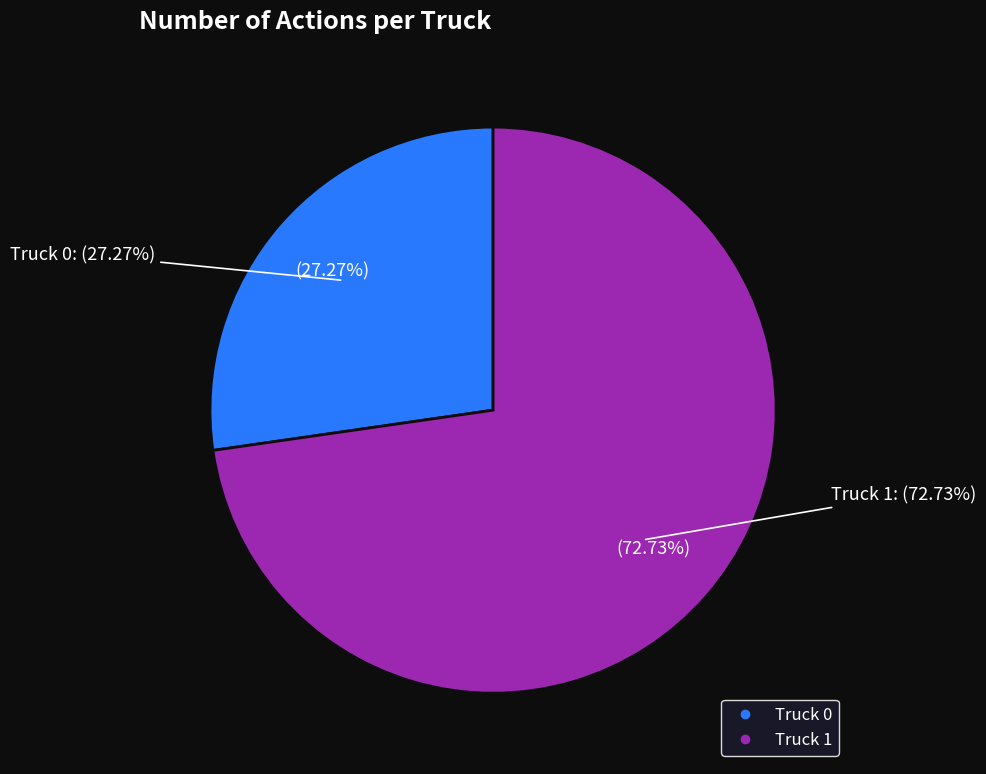

How many slices are in this pie chart?

2